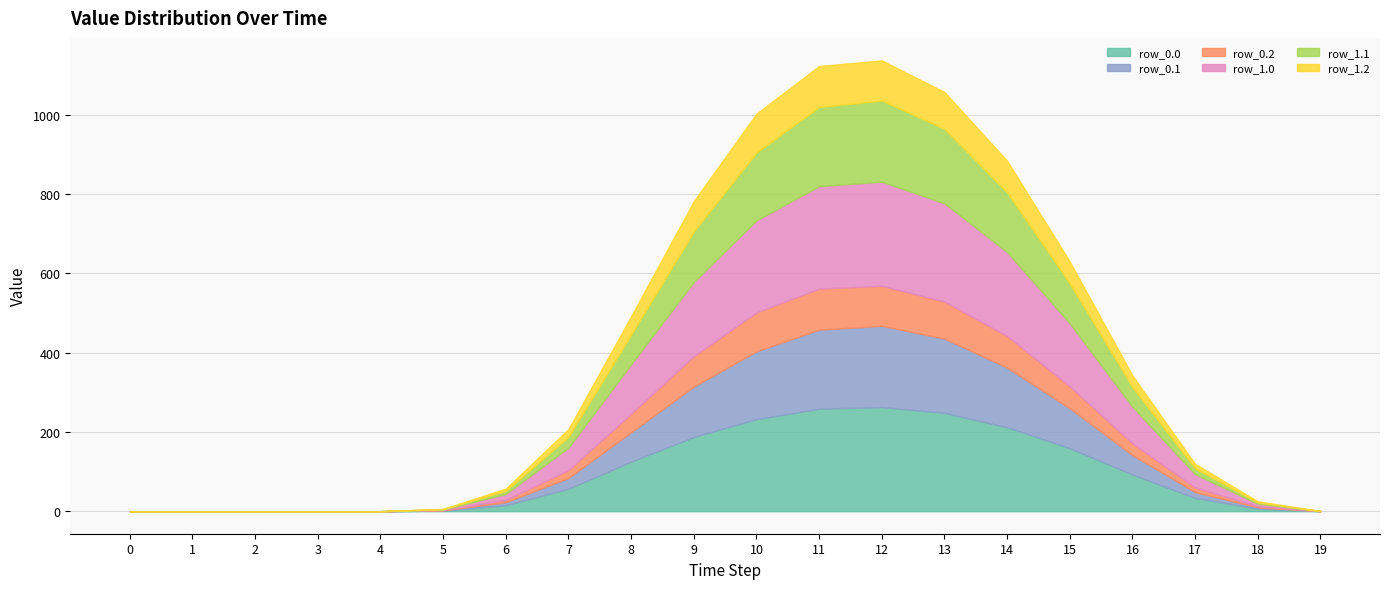

Between 8 and 4, which is larger?

8